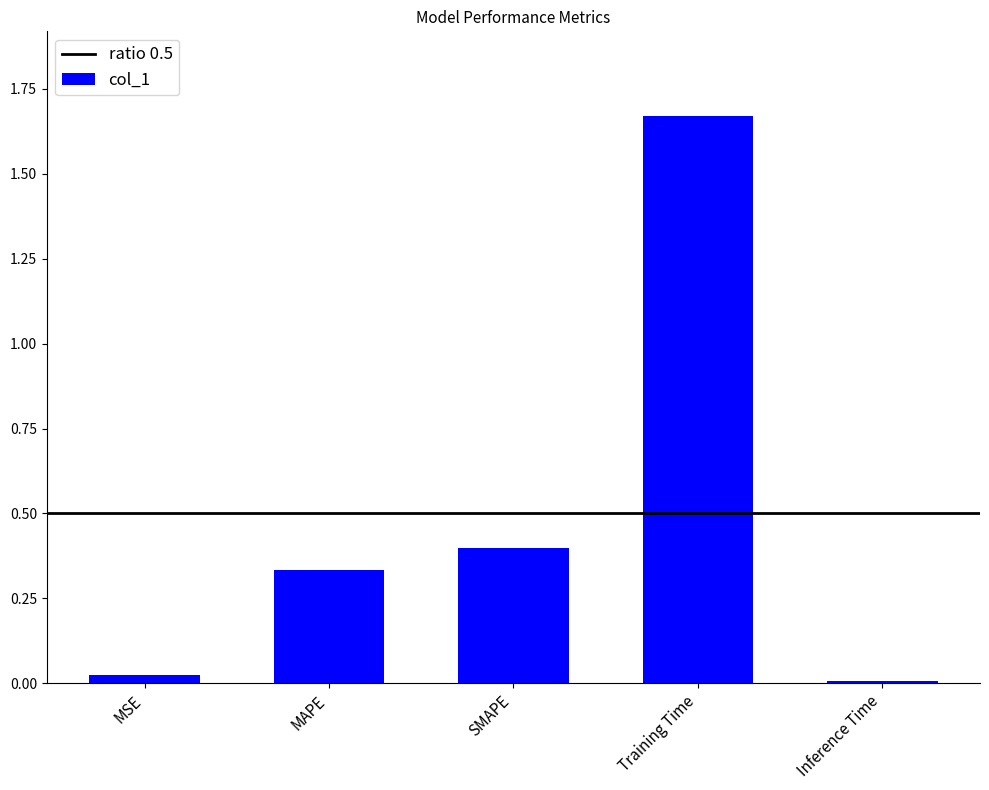

The value at MSE is 0.0. True or false?

True